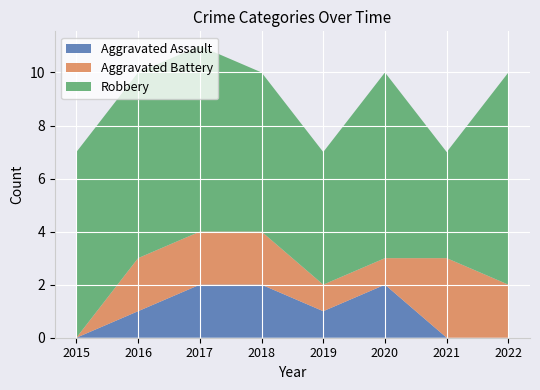

Reading left to right, extract all data points from this chart.

Aggravated Assault: 2015=0	2016=1	2017=2	2018=2	2019=1	2020=2	2021=0	2022=0
Aggravated Battery: 2015=0	2016=2	2017=2	2018=2	2019=1	2020=1	2021=3	2022=2
Robbery: 2015=7	2016=7	2017=7	2018=6	2019=5	2020=7	2021=4	2022=8